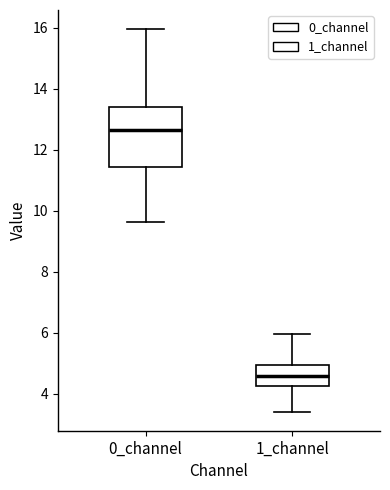

Reading left to right, transcribe this box plot: for each box, give where its median line is, the range the box spans, and where its two whiskers end, as read against the y-axis. The values are not printed on the chart, so give them approximately, as read against the axis.

0_channel: median 12.6, box 11.4 to 13.4, whiskers 9.6 to 16.0
1_channel: median 4.6, box 4.2 to 5.0, whiskers 3.4 to 6.0